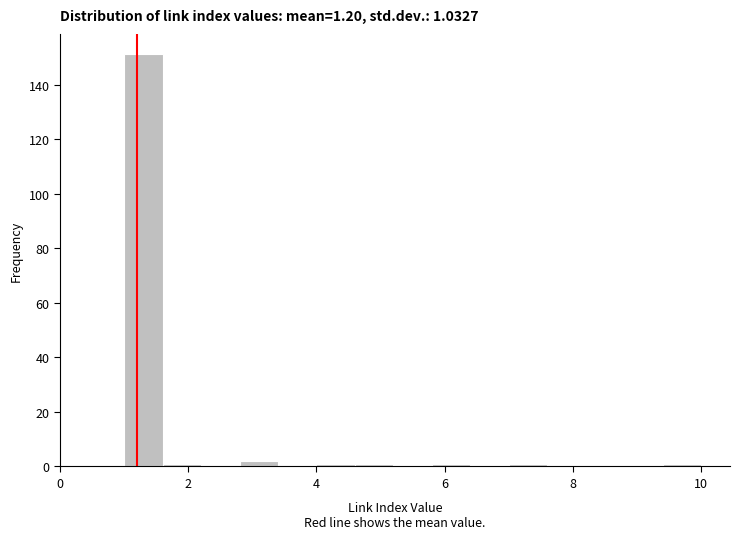

Read against the x-axis, roughly where is the centre of the tallest bar?

1.4